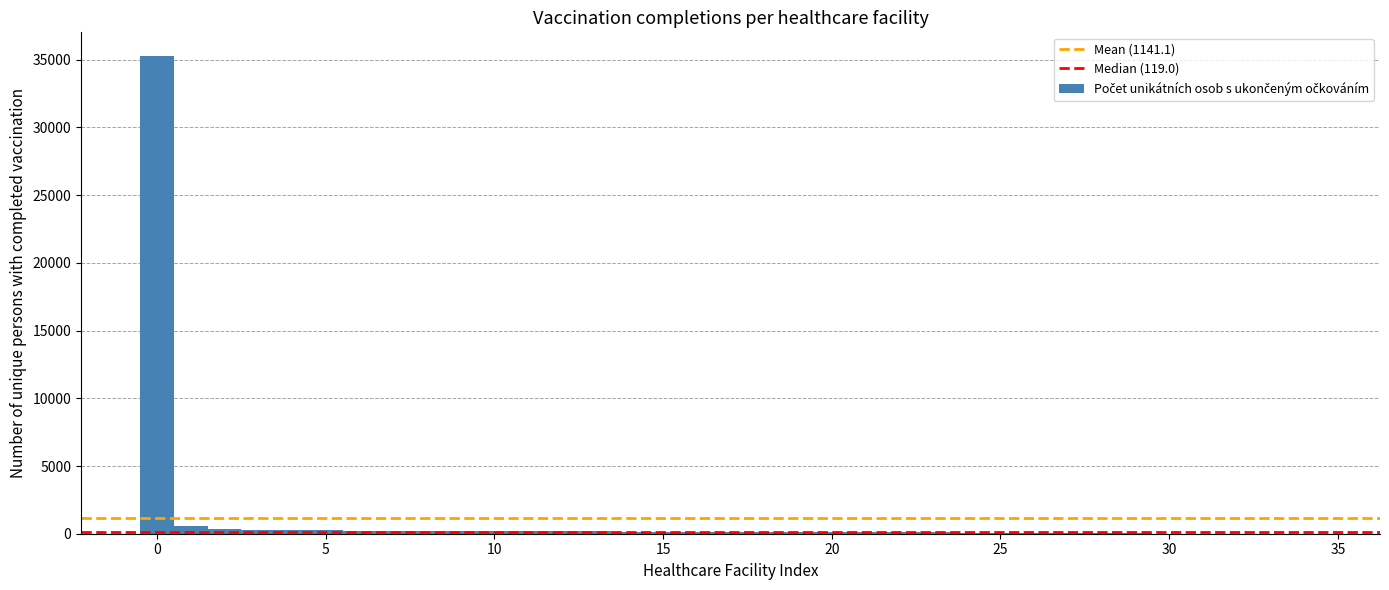

Around what value on the x-axis is the tallest bar? Give the approximate position of its centre, as read against the axis.

0.0